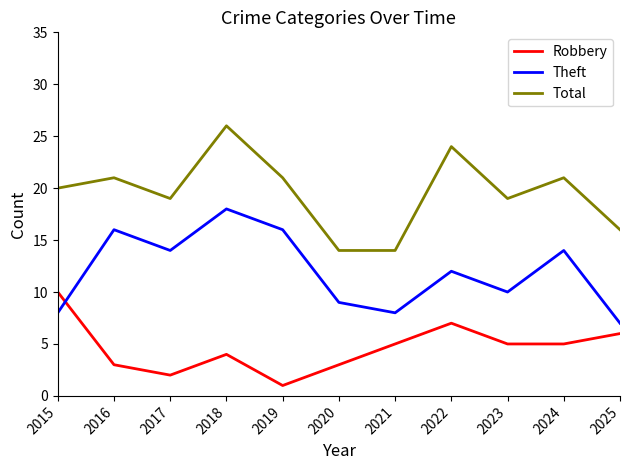

The Total series shows 33 at 2016. True or false?

False